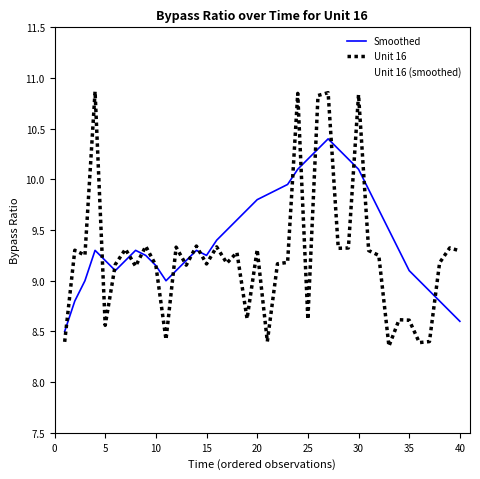

Which series has the largest total across all categories?

Smoothed